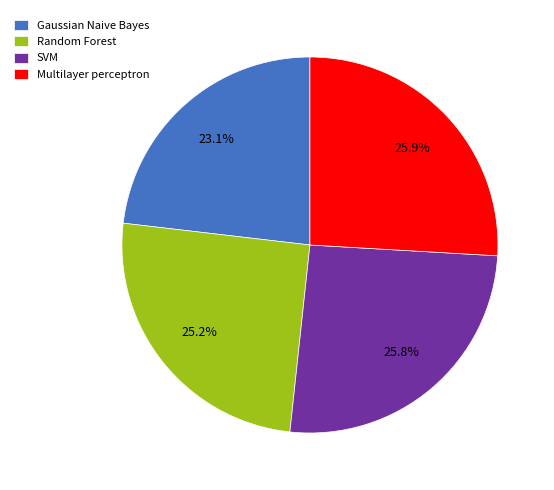

Count the number of slices in the pie.

4